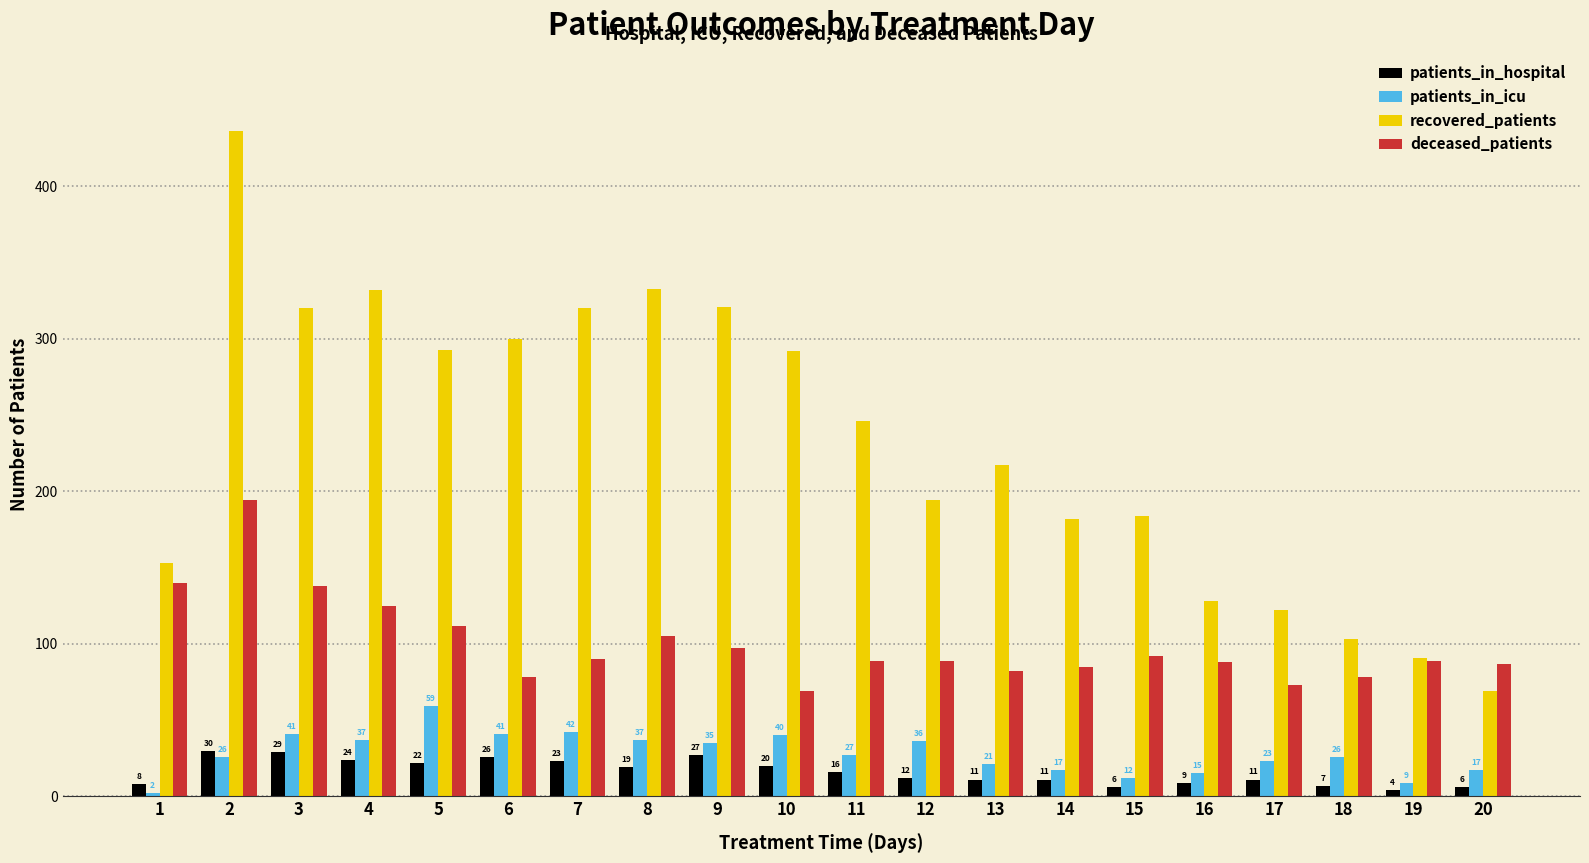

At which label does deceased_patients reach its peak?

2